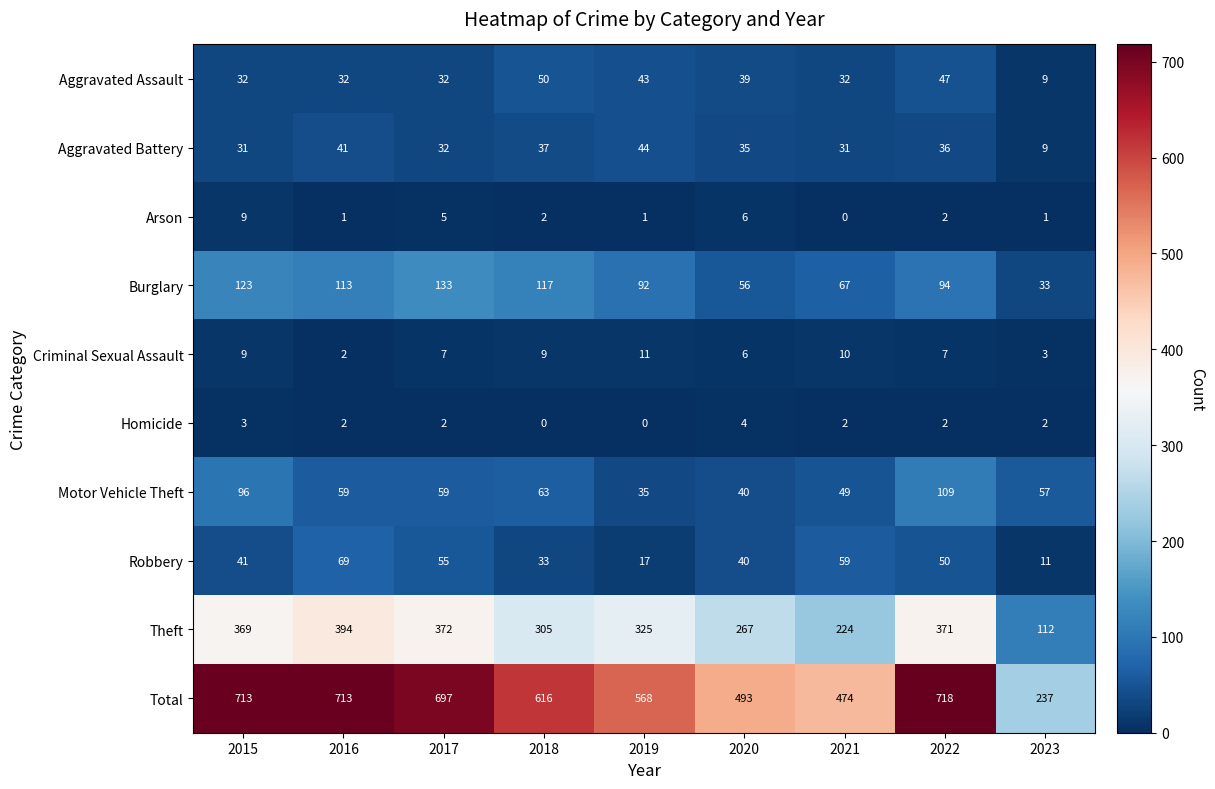

How many Homicide values are between 2 and 3?

6